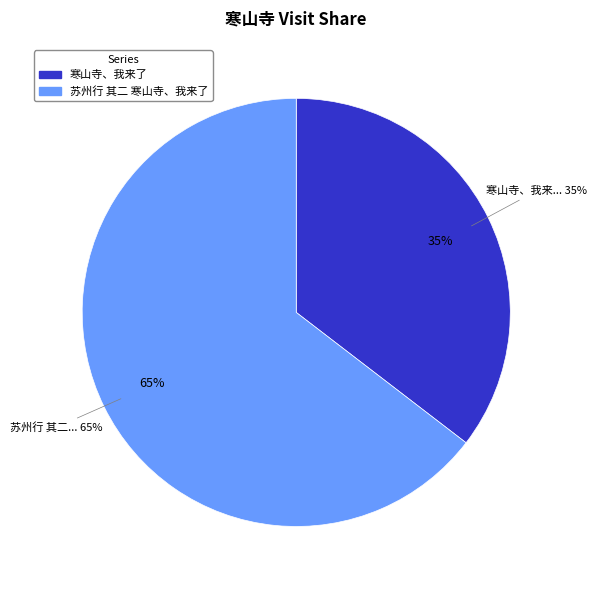

Is 苏州行 其二 寒山寺、我来了 the majority of the pie?

Yes